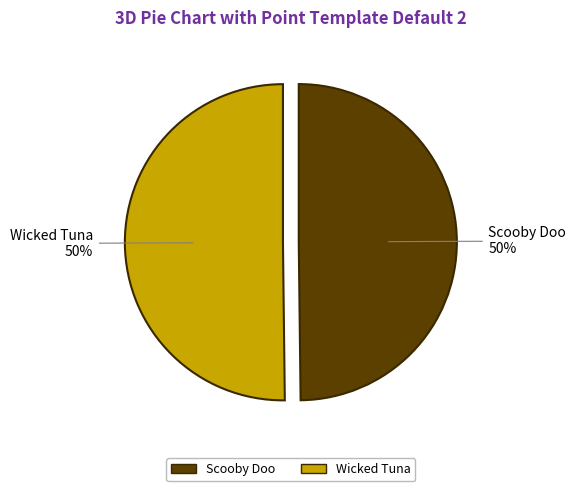

What percentage is the Scooby Doo slice, to the nearest percent?

50%